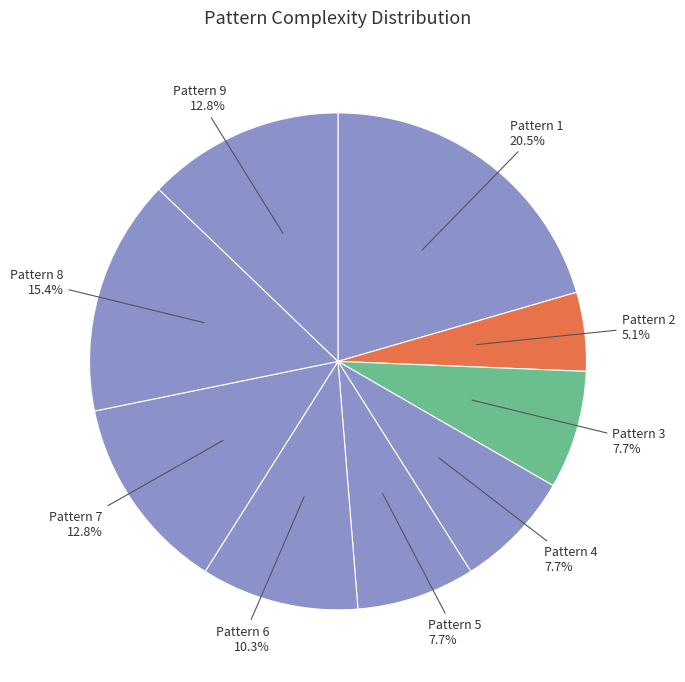

How much of the chart is everything except Pattern 5?

92.3%